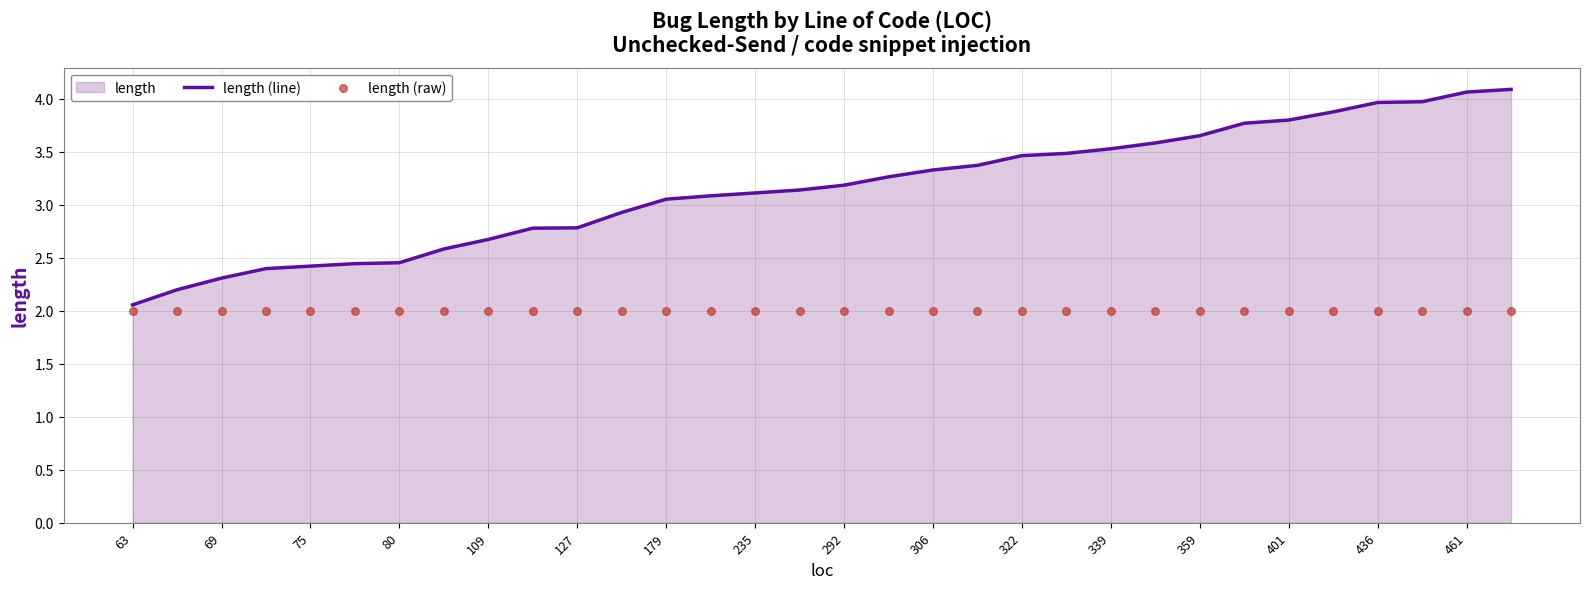

Which series has the widest spread of Y values?

length (line)